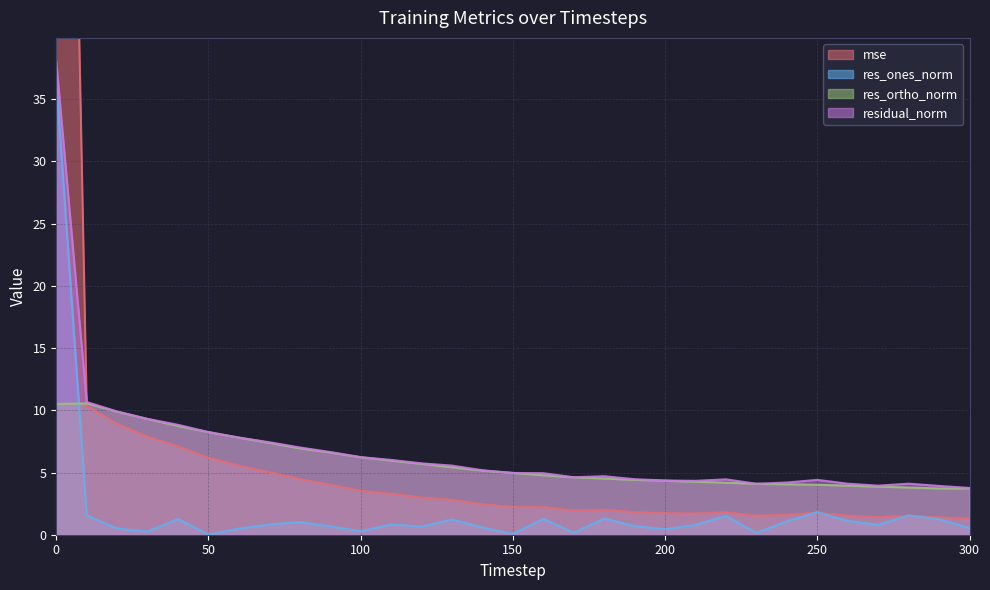

At how many categories does at least one series exceed 116?

1